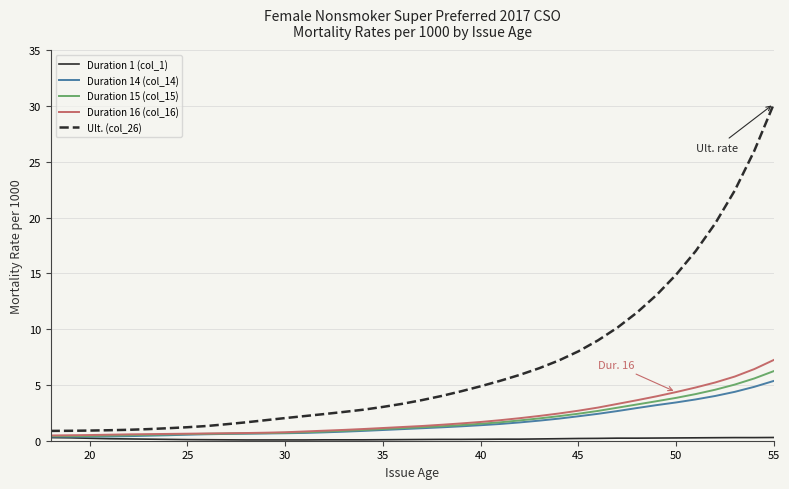

Which series has the largest total across all categories?

Ult. (col_26)